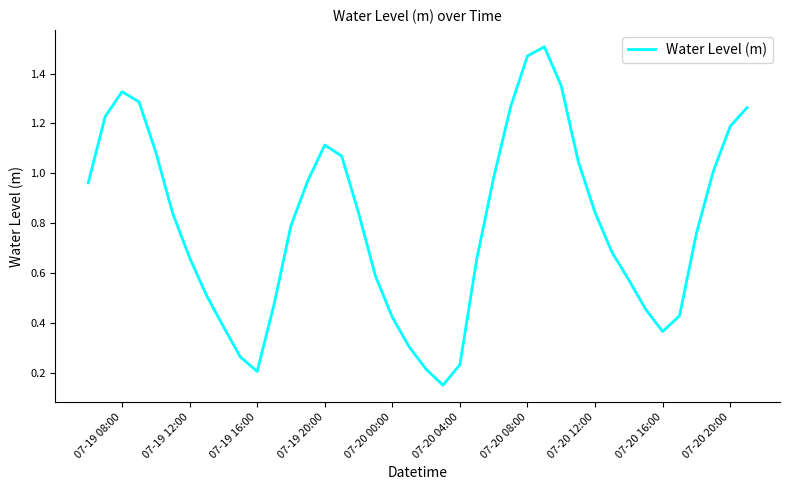

Does the chart have visible grid lines?

No